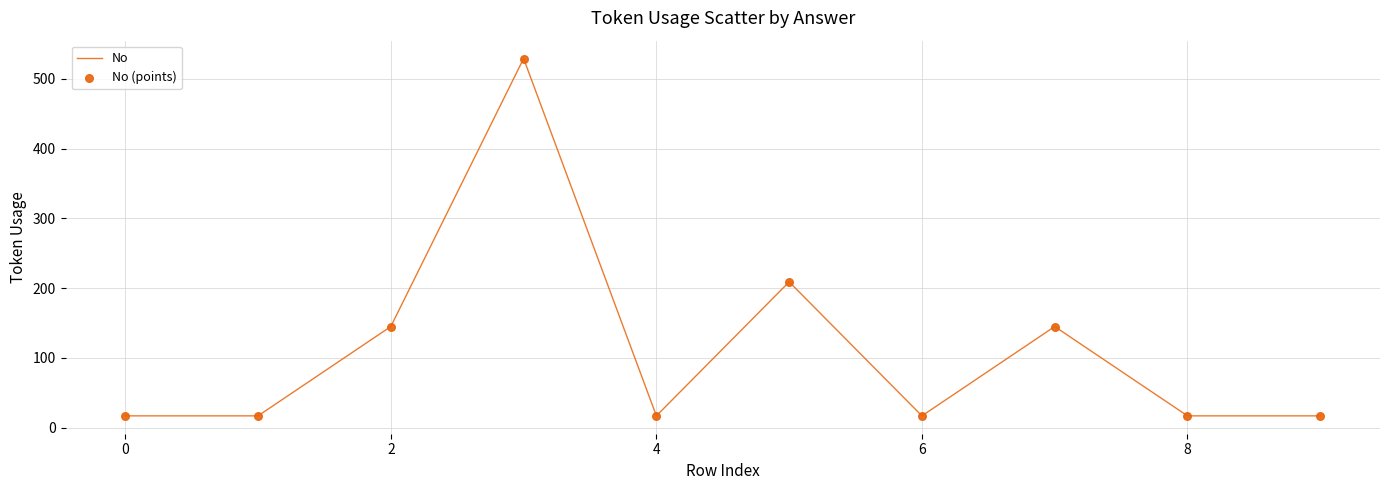

What is the greatest value displayed?

529